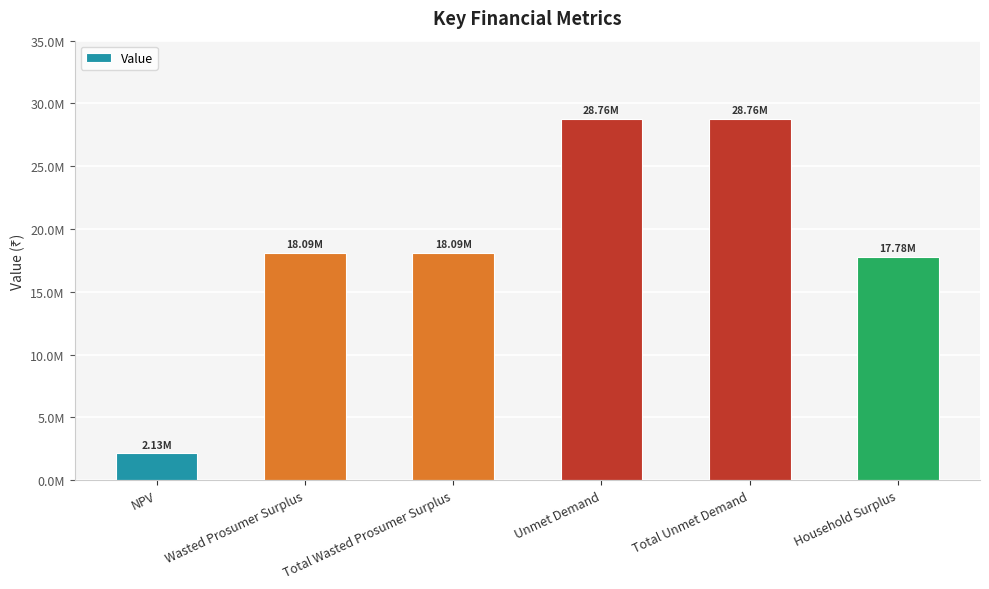

What is the sum of all values?

113609544.7